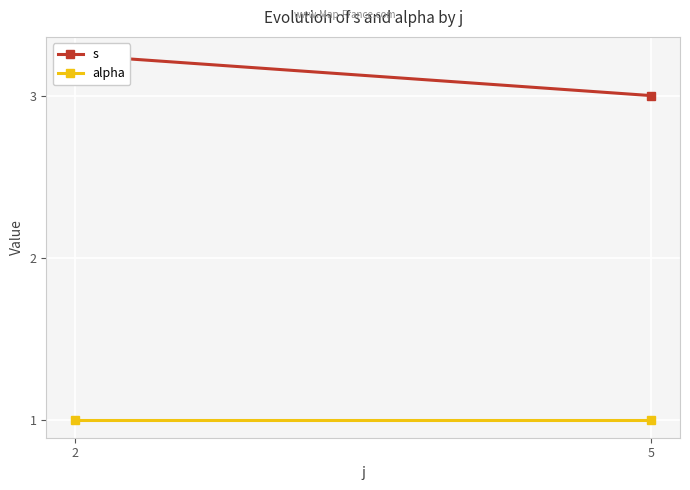

Is this an area chart (filled region under the line)?

No